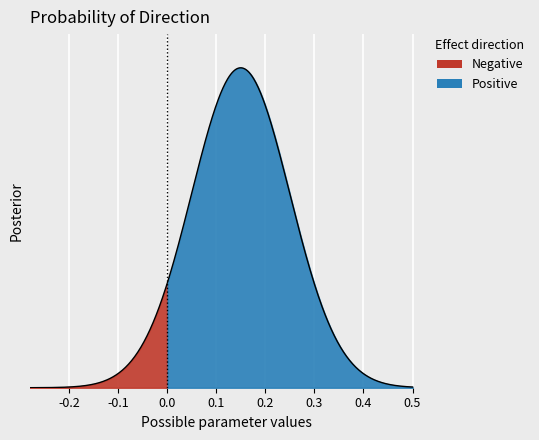

In Positive, how many points are higher than both neighbors (excluding endpoints)?

1